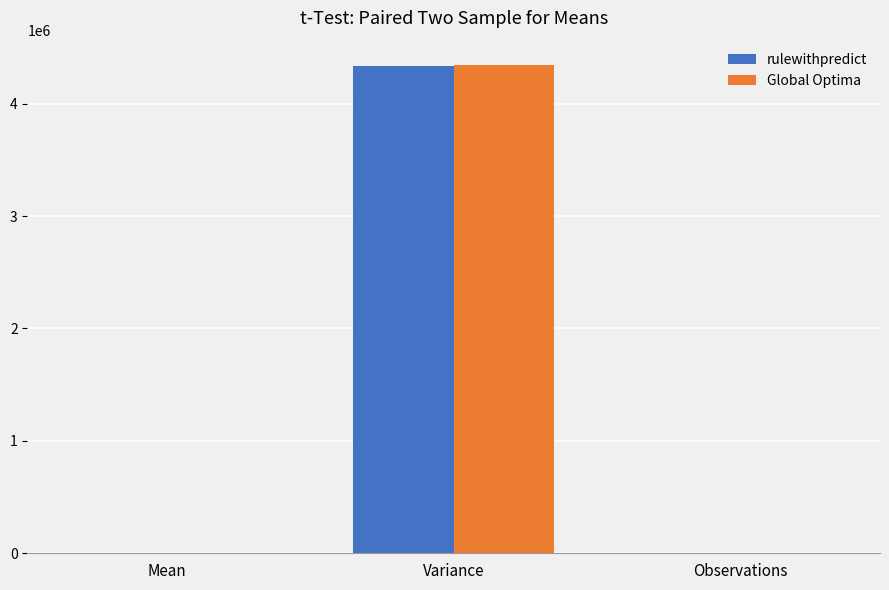

What is the average value of the rulewithpredict series?

1446572.9